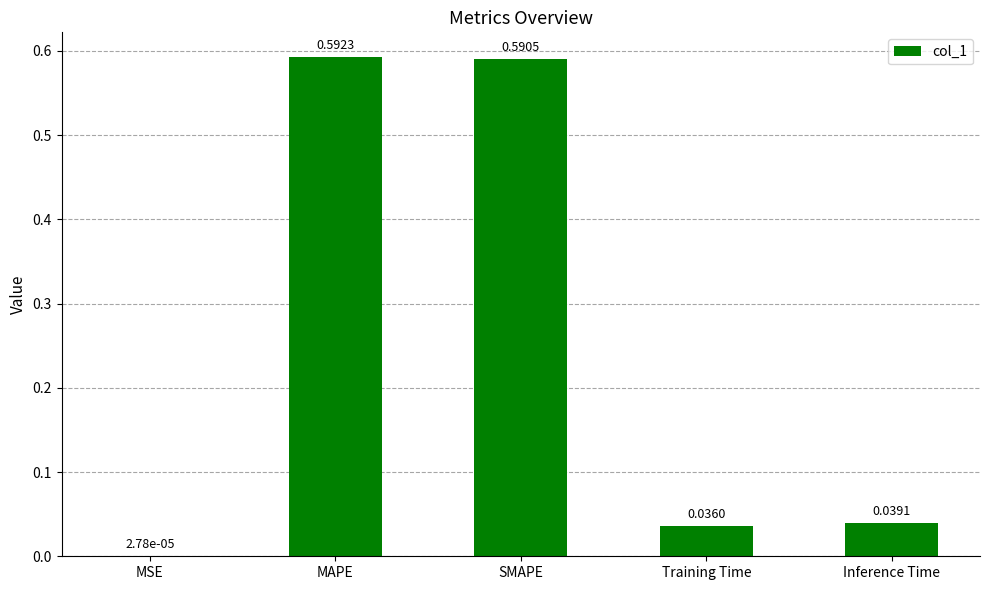

Which has a higher value, MSE or MAPE?

MAPE